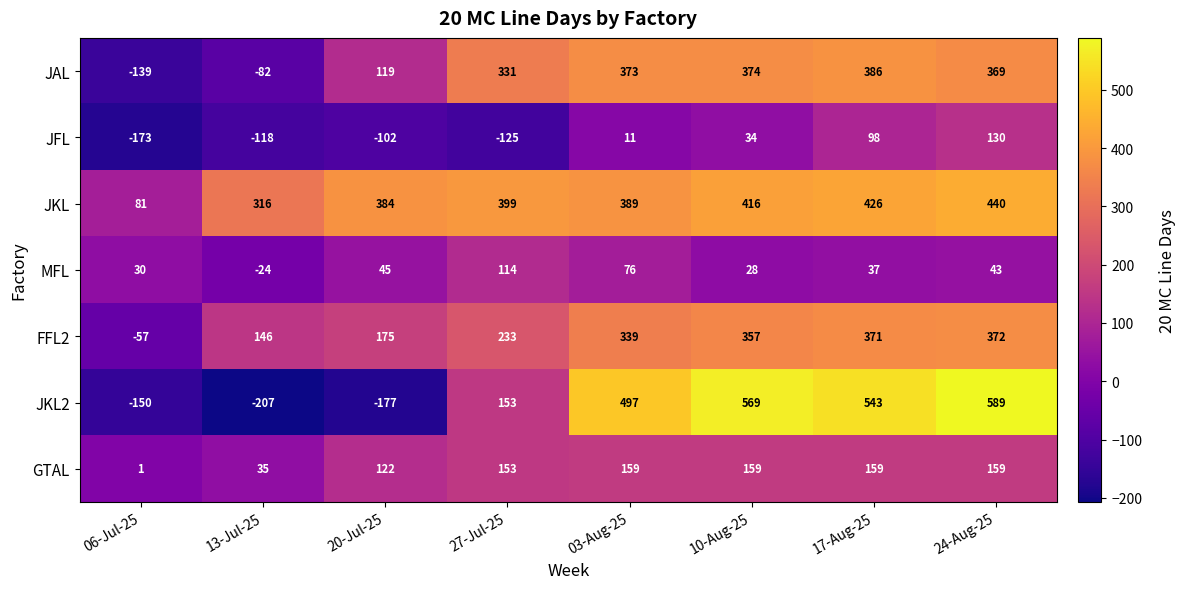

What is the sum of the MFL values at 17-Aug-25 and 10-Aug-25?

65